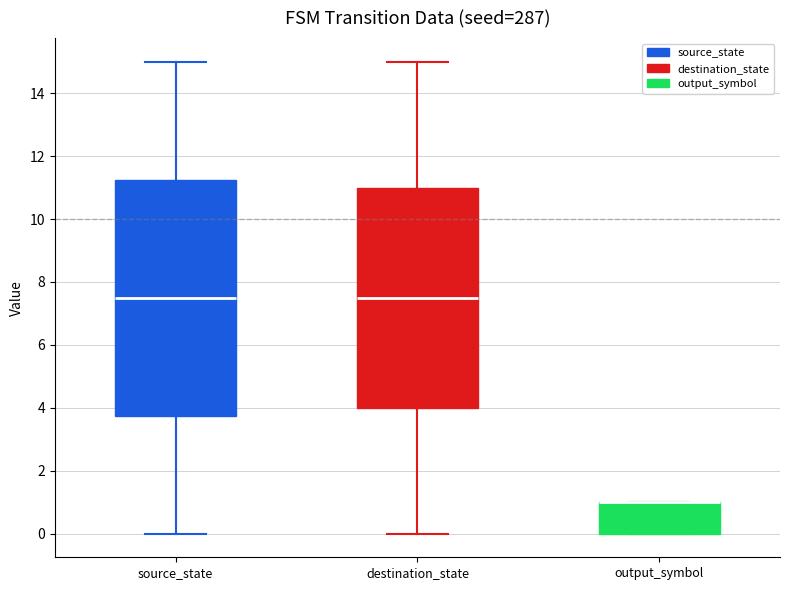

Reading left to right, read every box against the y-axis: the position of its median line, the range the box covers, and the ends of its whiskers. The values are not printed on the chart, so give them approximately, as read against the axis.

source_state: median 7.6, box 3.8 to 11.2, whiskers 0.0 to 15.0
destination_state: median 7.6, box 4.0 to 11.0, whiskers 0.0 to 15.0
output_symbol: median 1.0 (drawn on the box's upper edge), box 0.0 to 1.0, whiskers 0.0 to 1.0